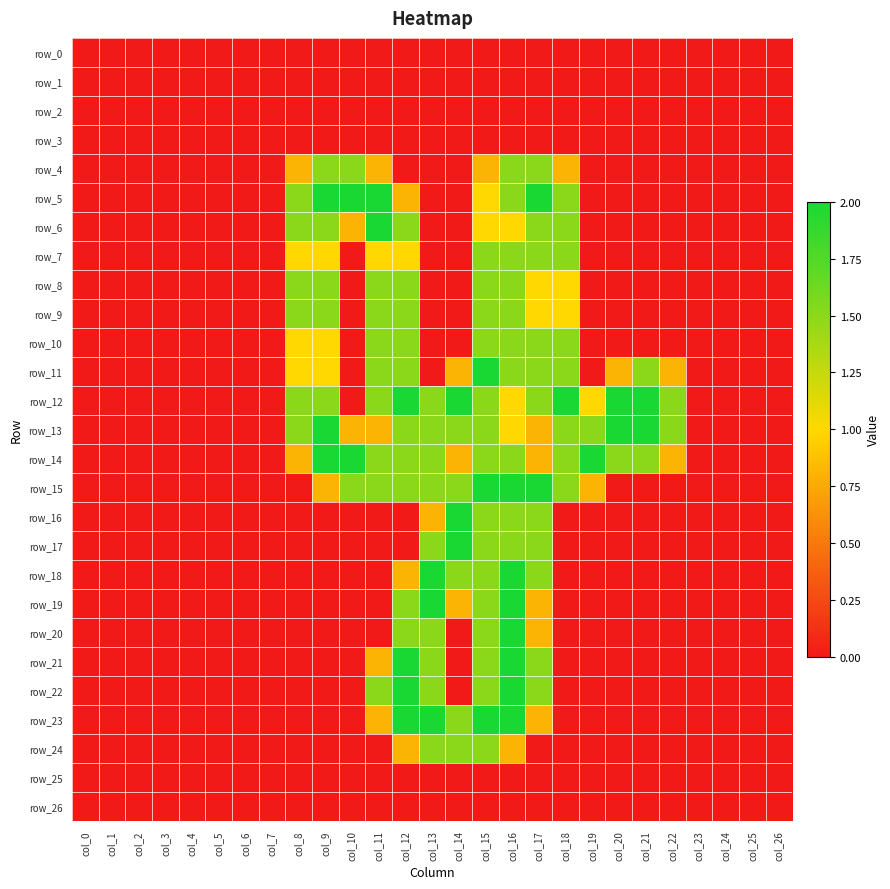

Which series has the widest spread of values?

row_5